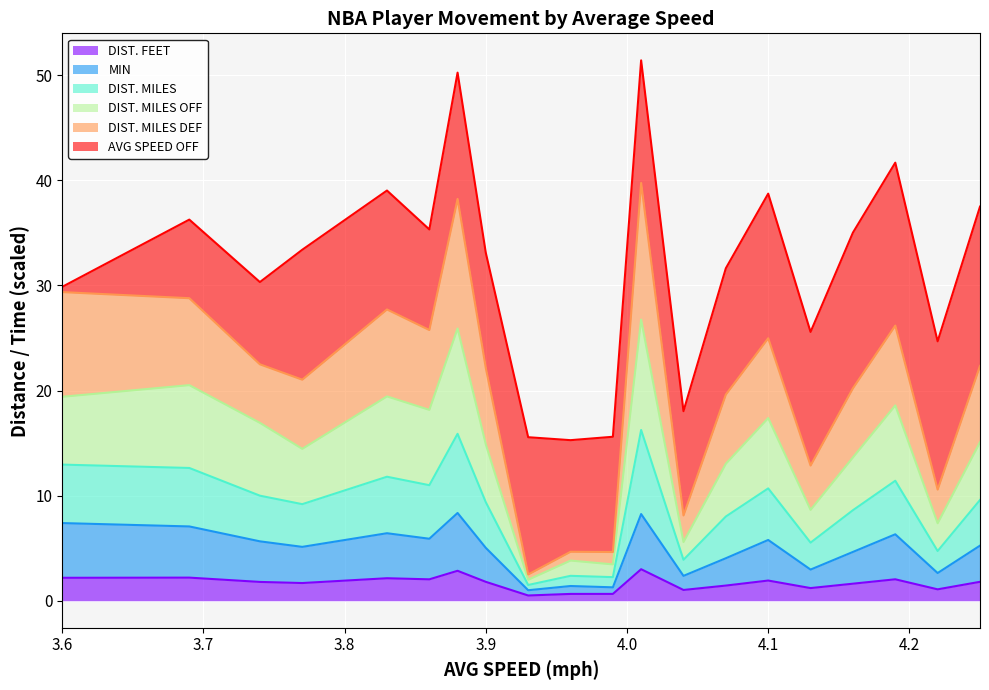

What is the label of the 18th point from the right?

3.74